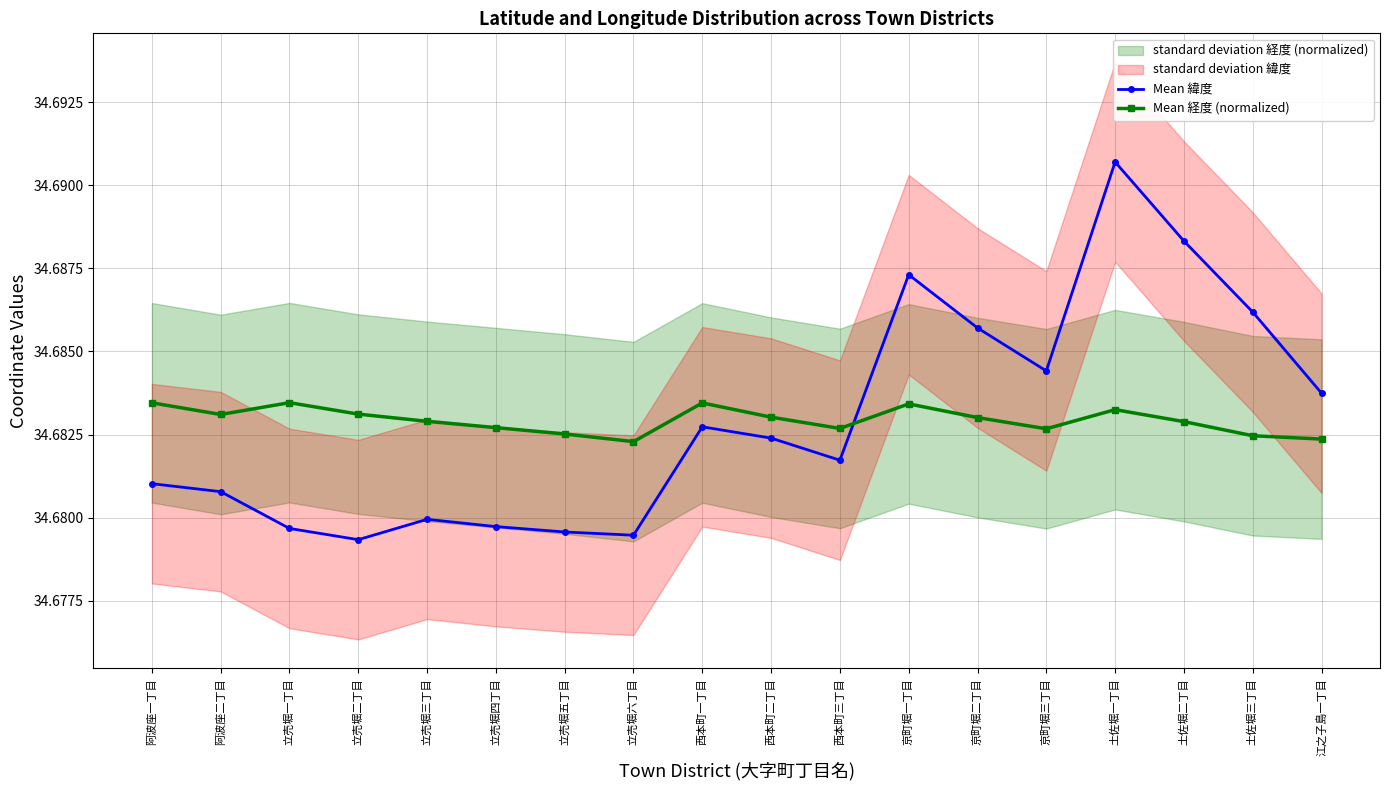

What is the sum of the Mean 経度 (normalized) values at 西本町三丁目 and 阿波座二丁目?

69.4